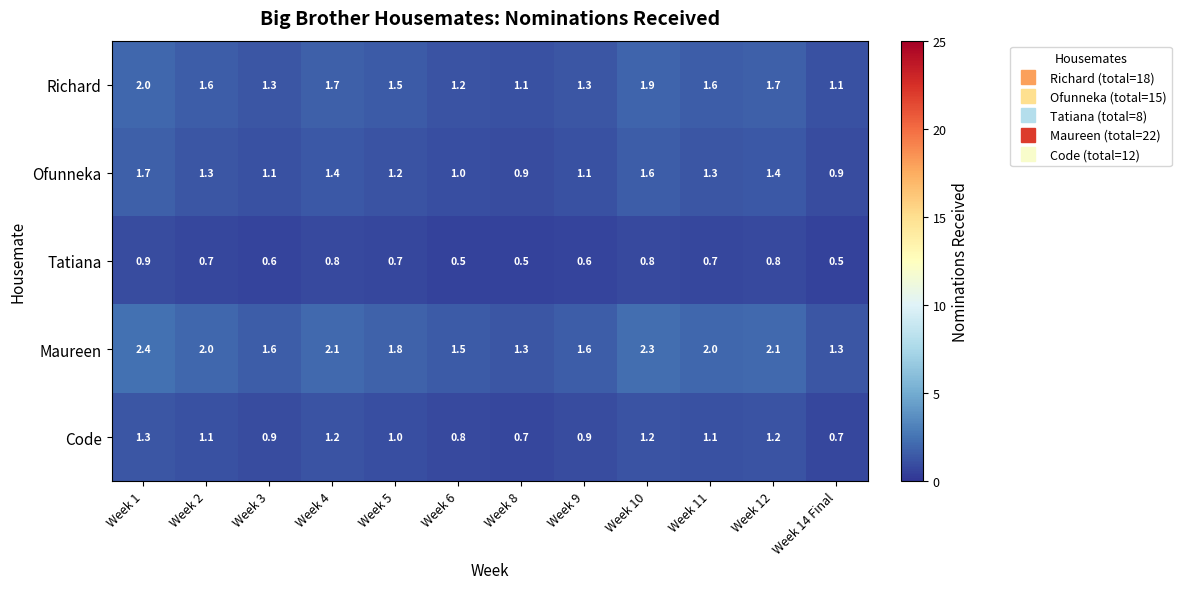

Rank the series by their average value, from lowest to highest.

Tatiana, Code, Ofunneka, Richard, Maureen